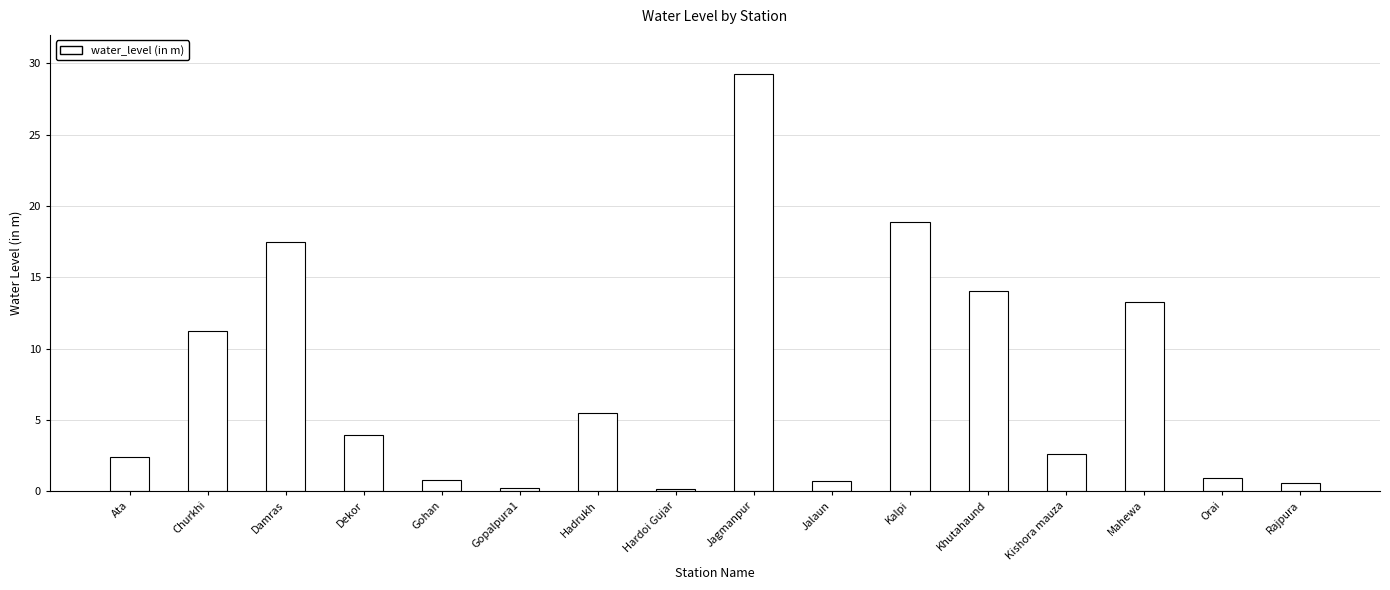

What is the label of the 12th bar from the left?

Khutahaund